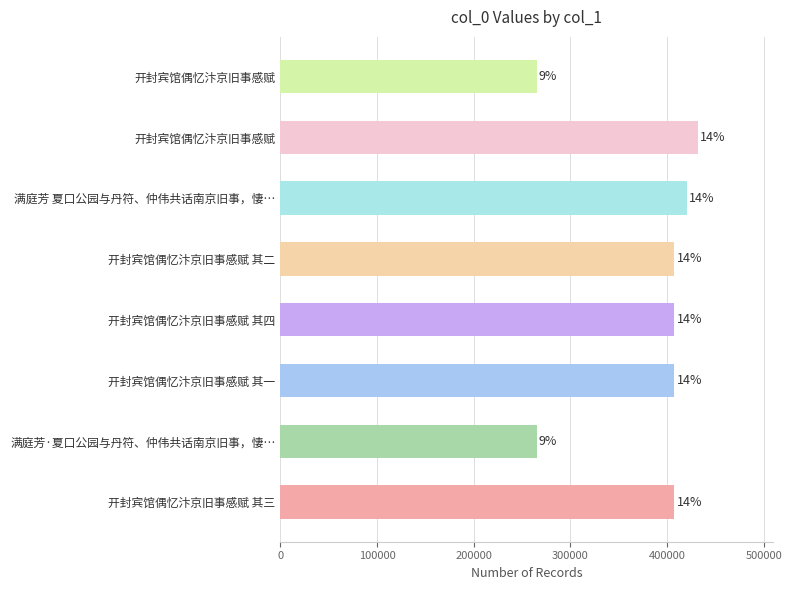

Does the chart contain any negative values?

No